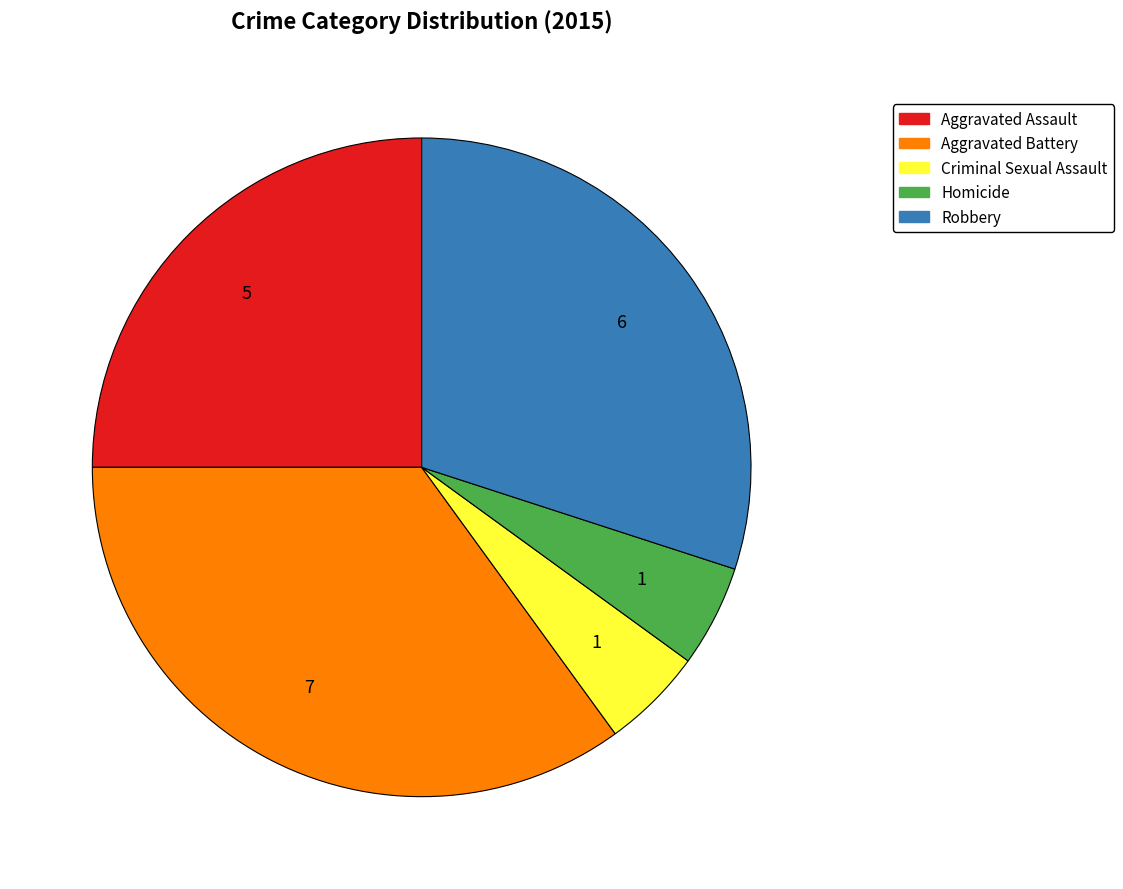

Do Homicide and Criminal Sexual Assault together represent more than half of the pie?

No